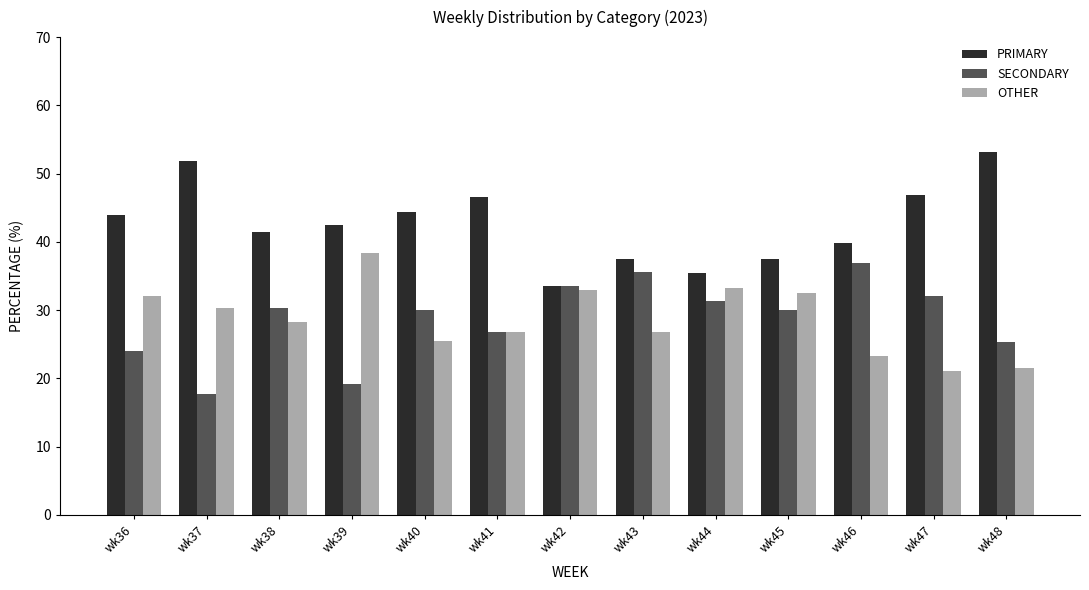

What is the difference between the highest and lowest values at wk47?

25.8